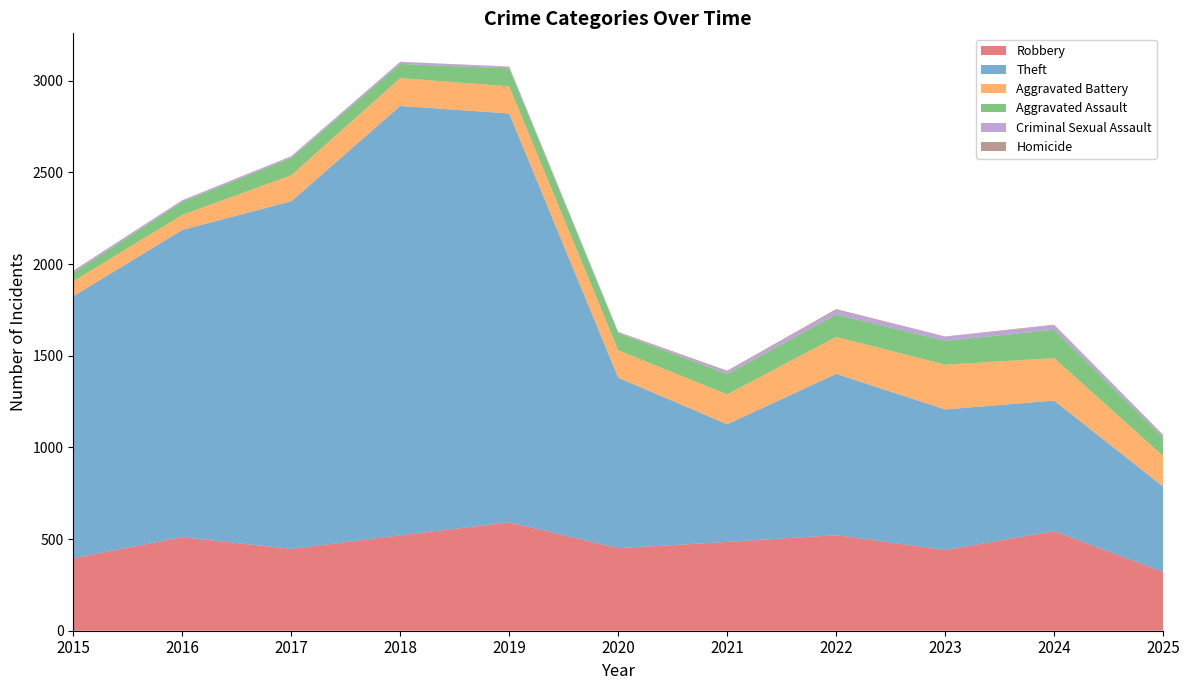

Reading left to right, extract all data points from this chart.

Robbery: 395	510	446	520	591	450	484	521	440	543	321
Theft: 1429	1676	1896	2342	2230	930	642	880	767	712	465
Aggravated Battery: 82	82	142	152	148	150	163	202	244	232	167
Aggravated Assault: 46	71	95	77	98	94	110	121	130	154	100
Criminal Sexual Assault: 12	8	8	11	8	3	14	24	22	24	13
Homicide: 0	1	1	1	2	3	5	6	2	4	3